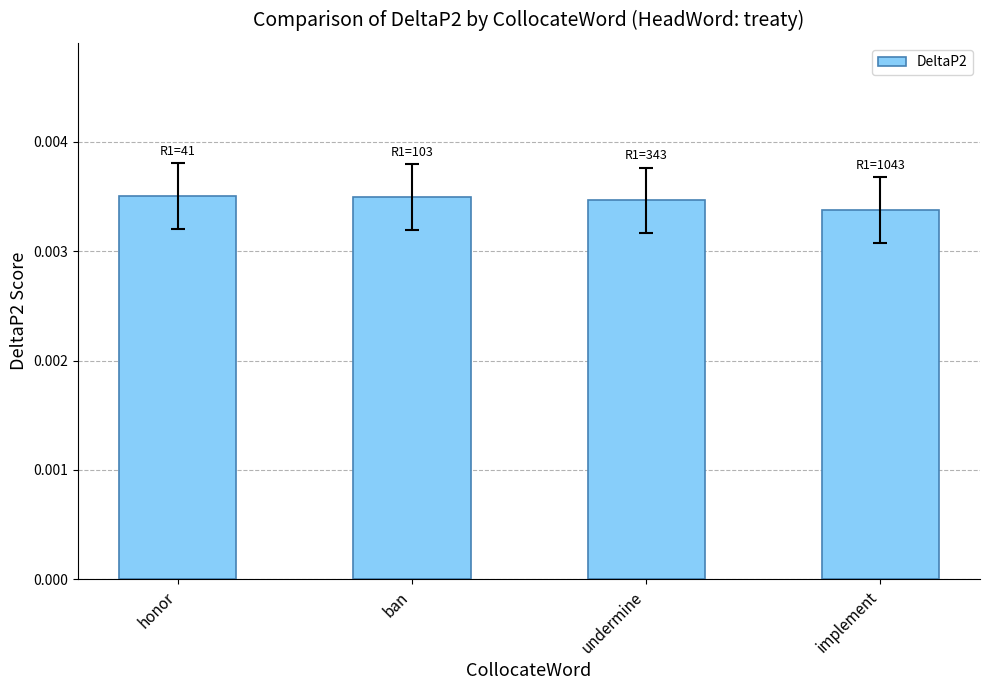

What is the label of the 4th bar from the left?

implement